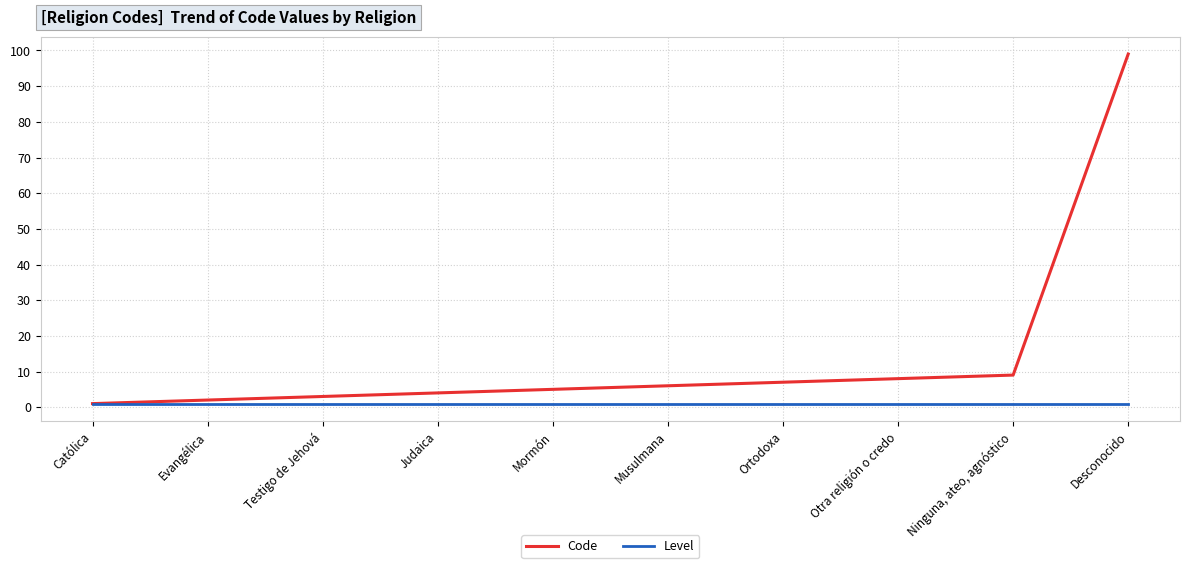

At which category is the sum across all series the highest?

Desconocido